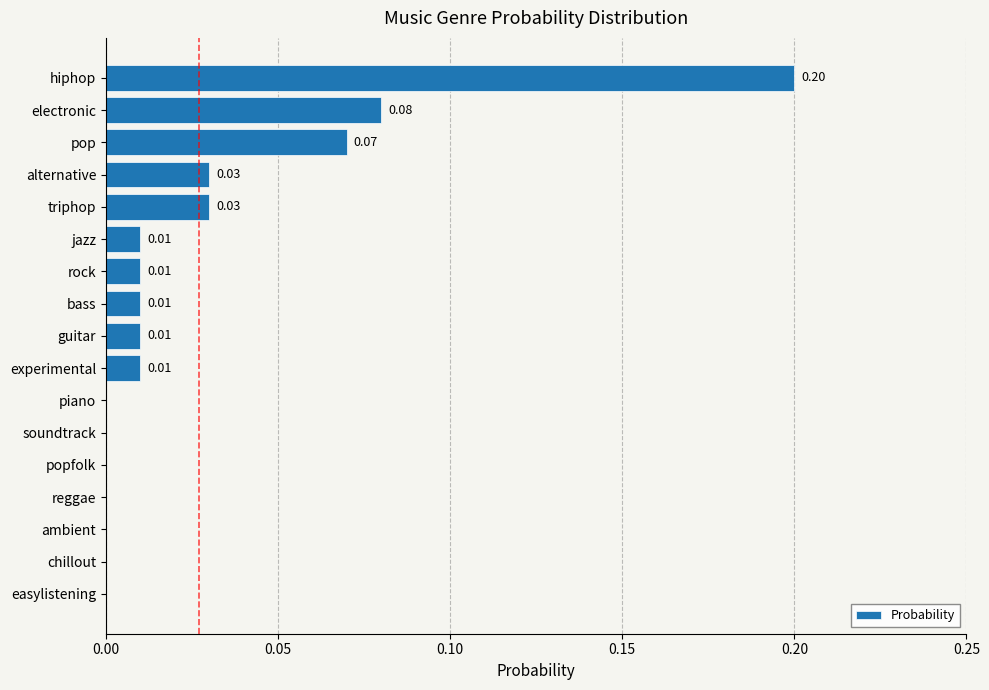

Between alternative and chillout, which is larger?

alternative